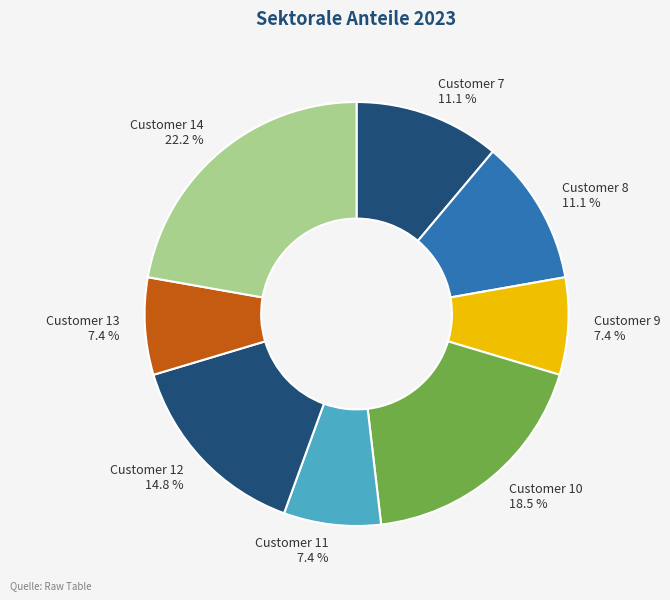

What percentage is NOT represented by Customer 7 11.1 %?

88.9%